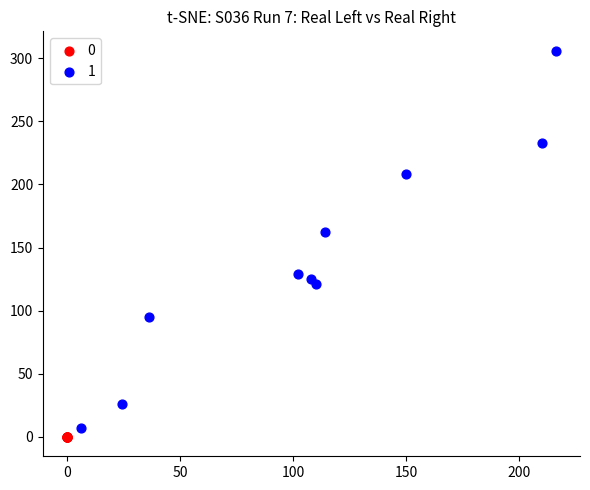

Which series reaches the maximum Y coordinate?

1